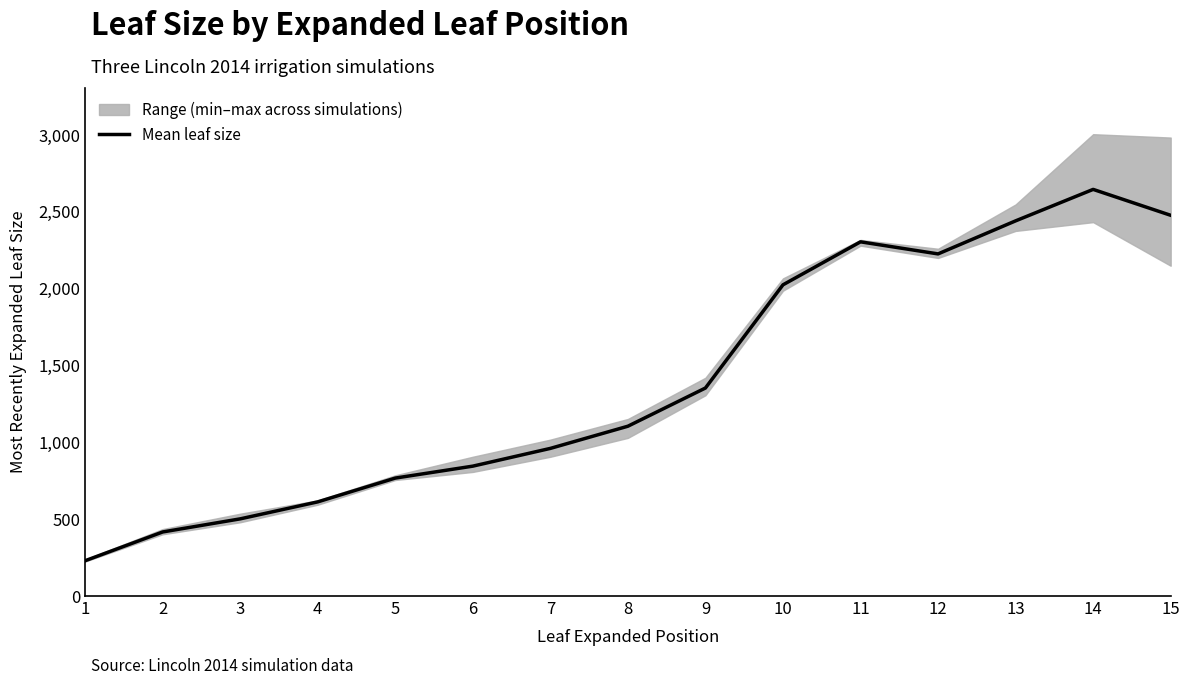

How many distinct data groups are displayed?

1